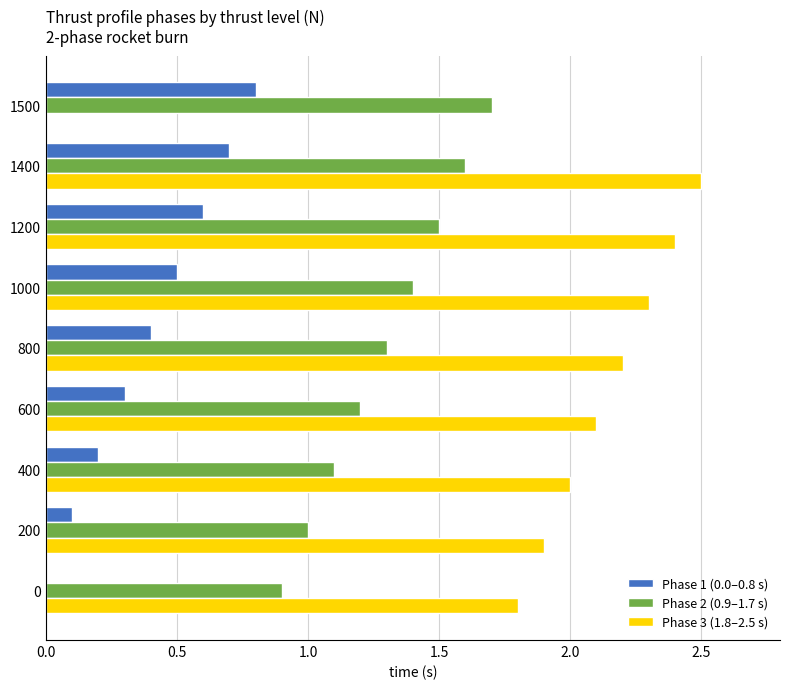

At which category is the sum across all series the highest?

1400